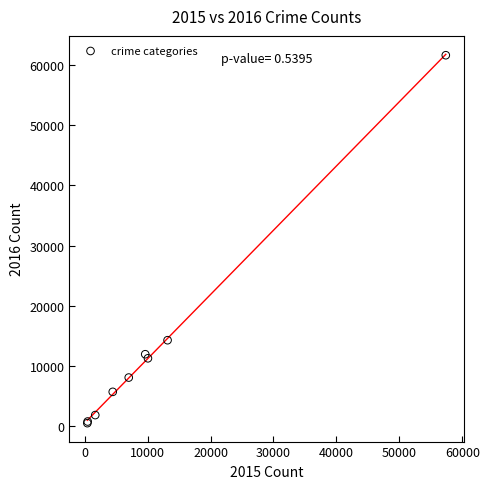

What Y value in the scatter plot is closest to 31069?

14289